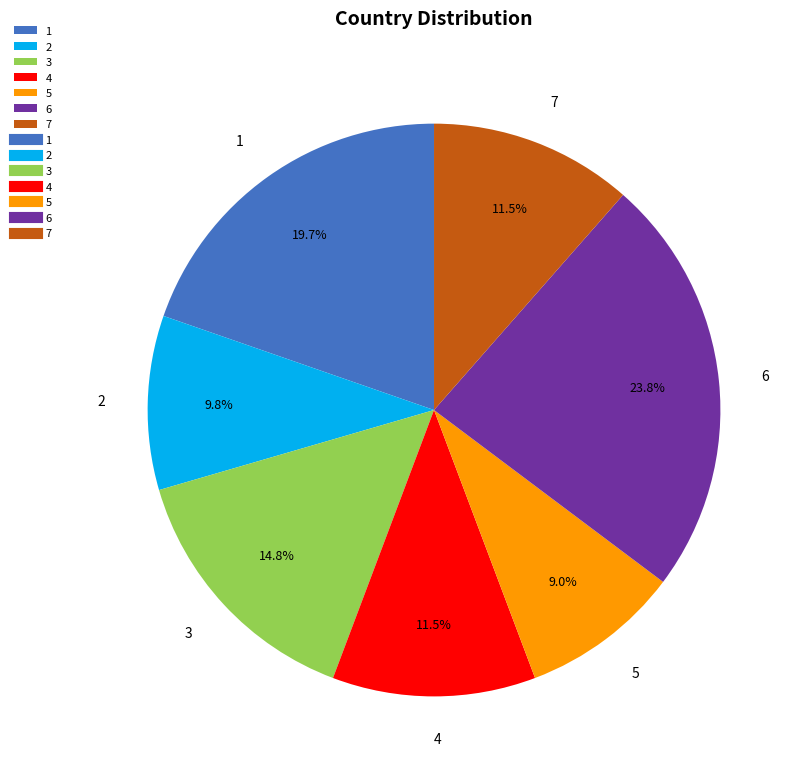

What is the ratio of the value at 1 to the value at 4?

1.7